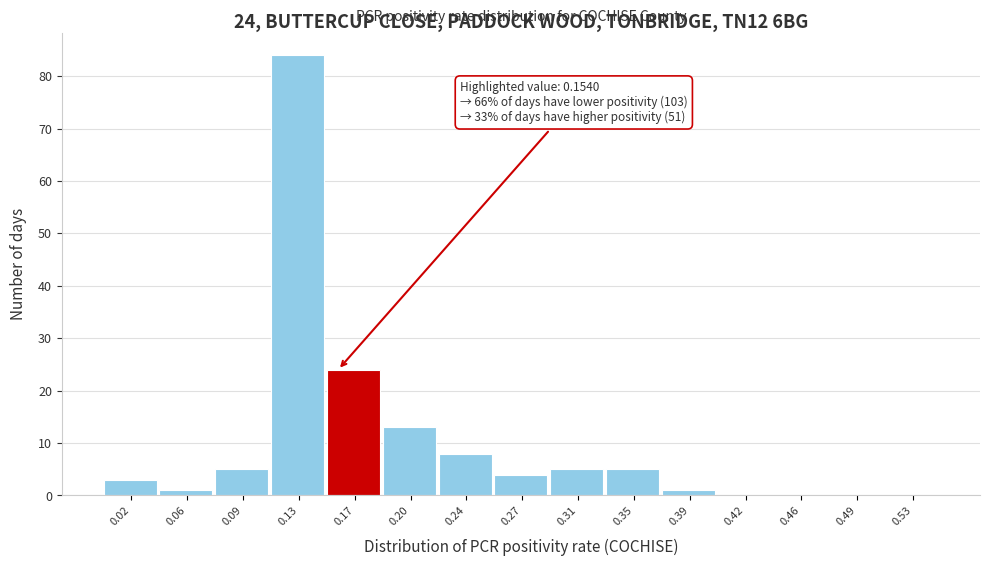

Which range on the x-axis has the tallest bar?

0.110 to 0.145